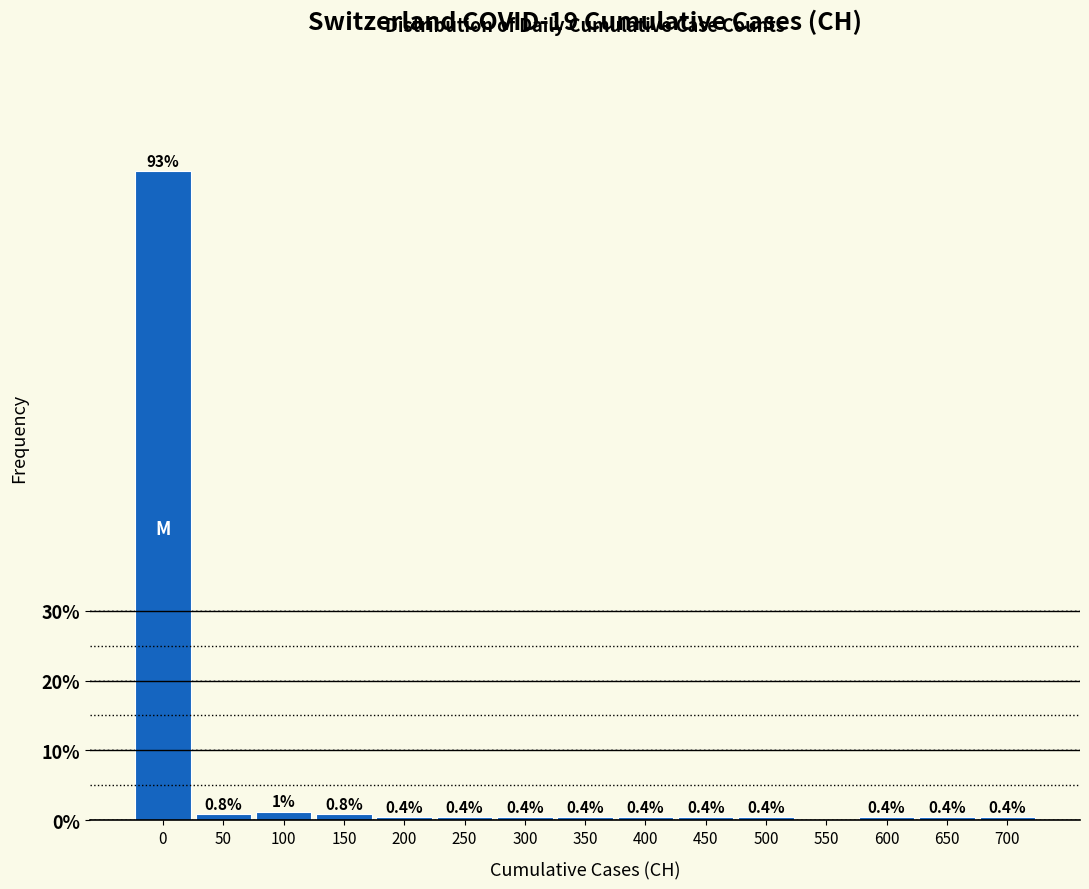

Which has a higher value, 450 or 100?

100